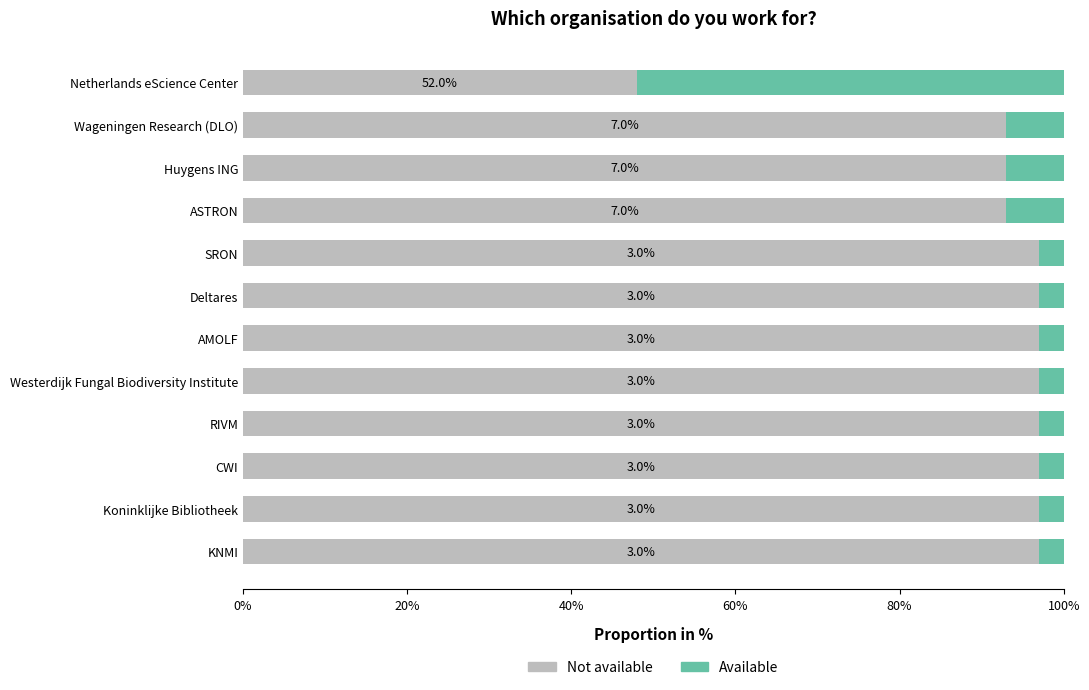

The Not available series shows 97 at SRON. True or false?

True